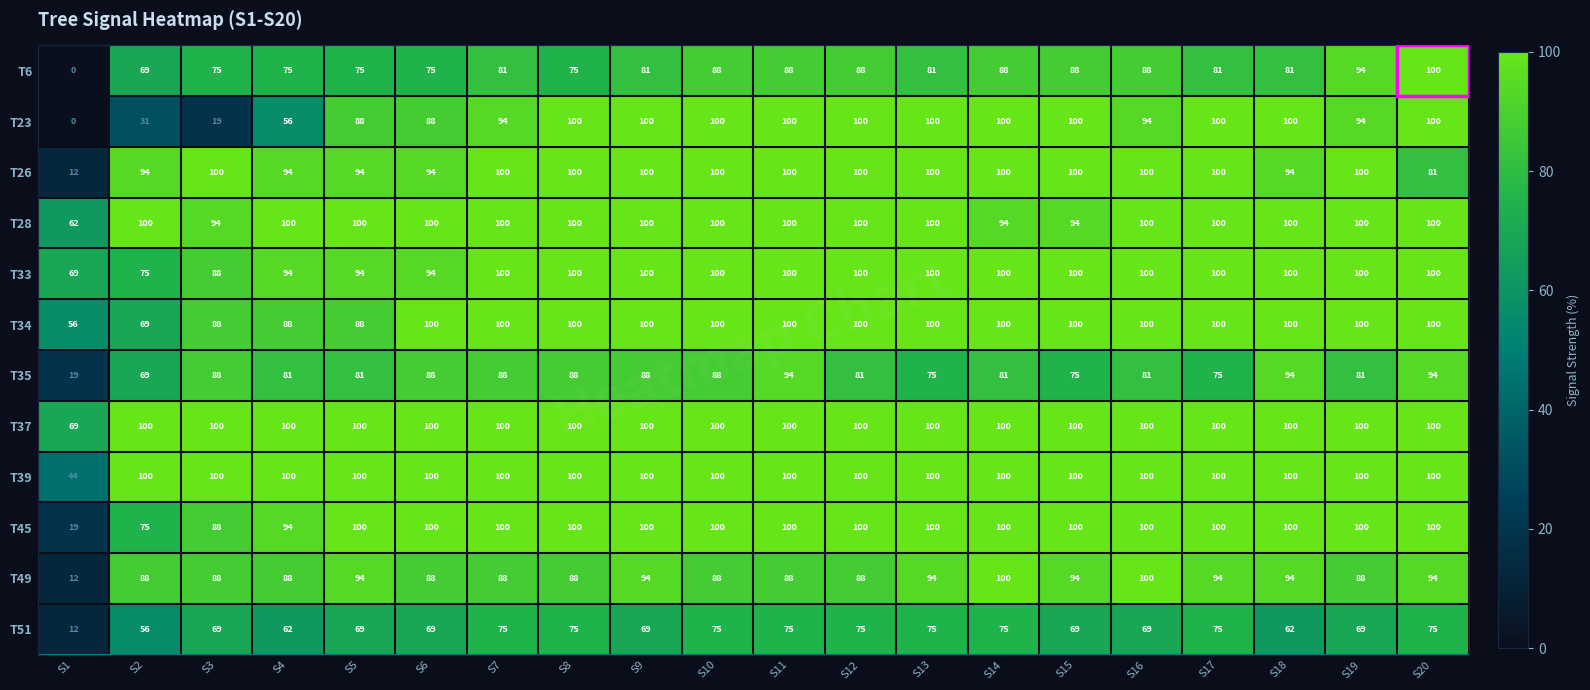

The value of T34 at S4 is 56. True or false?

False